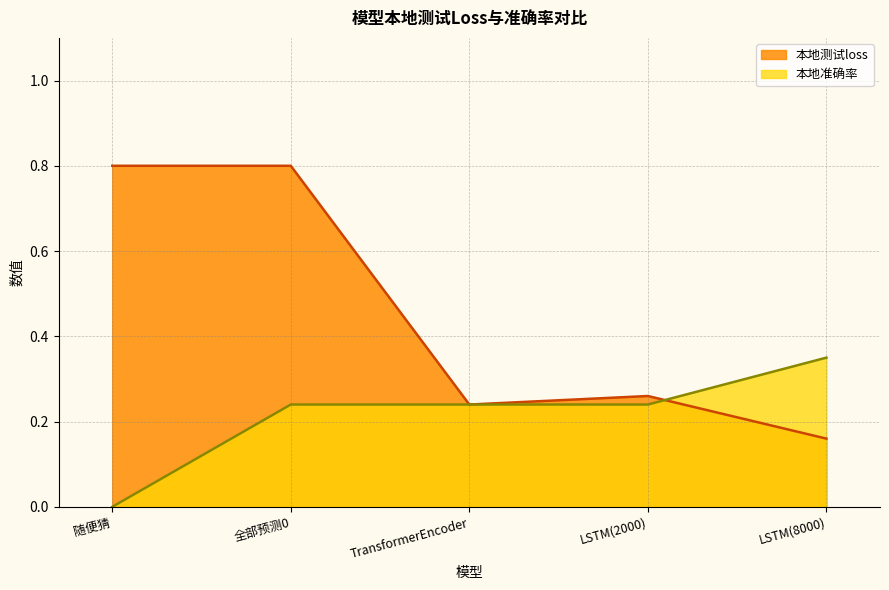

List the series in order of their peak value, lowest first.

本地准确率, 本地测试loss